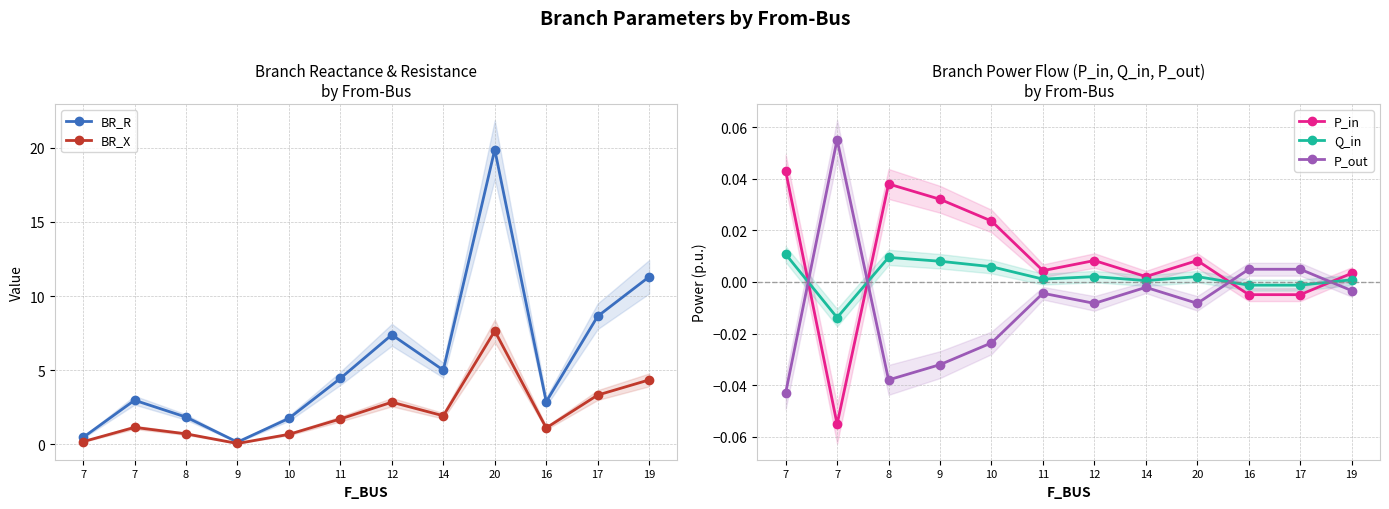

Where do P_in and Q_in first cross each other?

7 and 7